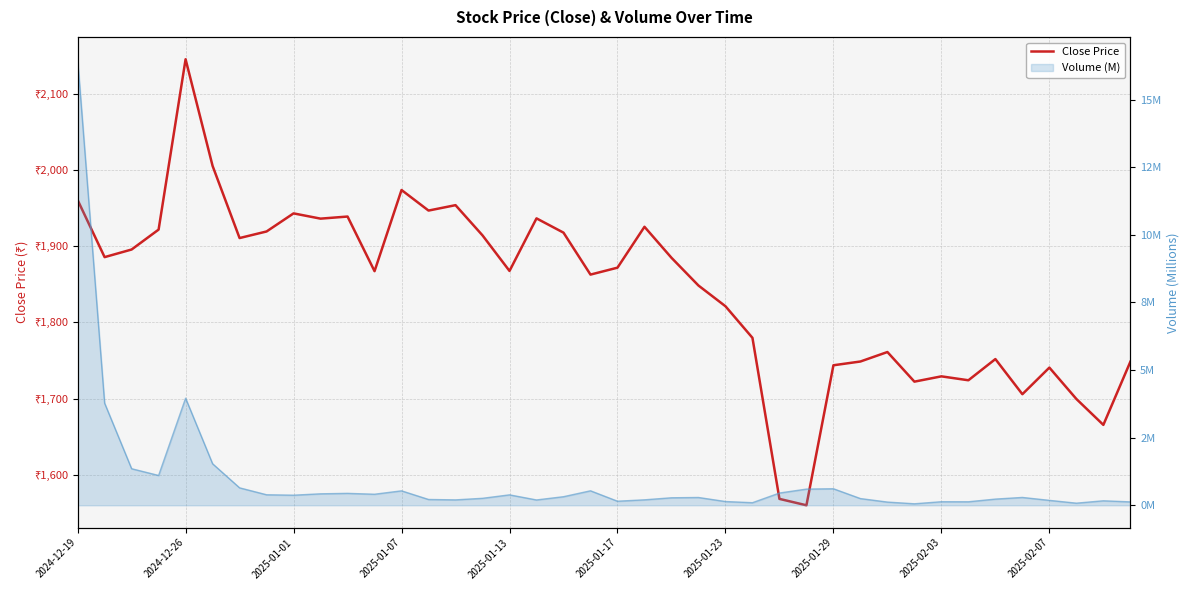

True or false: the data shows 3229.4 at 2025-01-23.

False